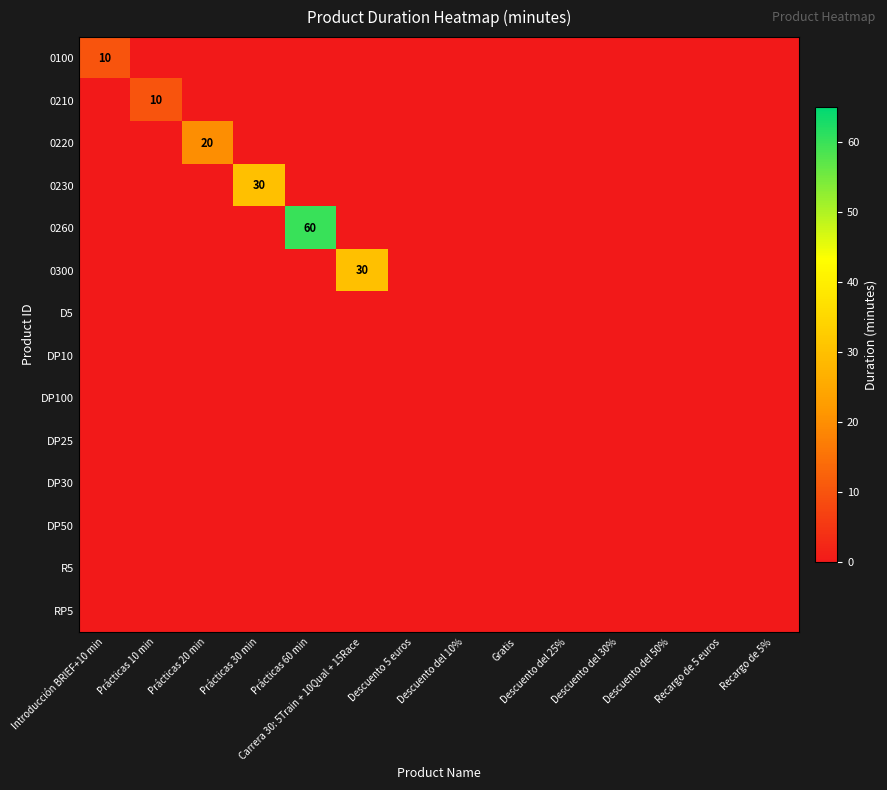

True or false: 0100 has a value of 10 at Introducción BRIEF+10 min.

True